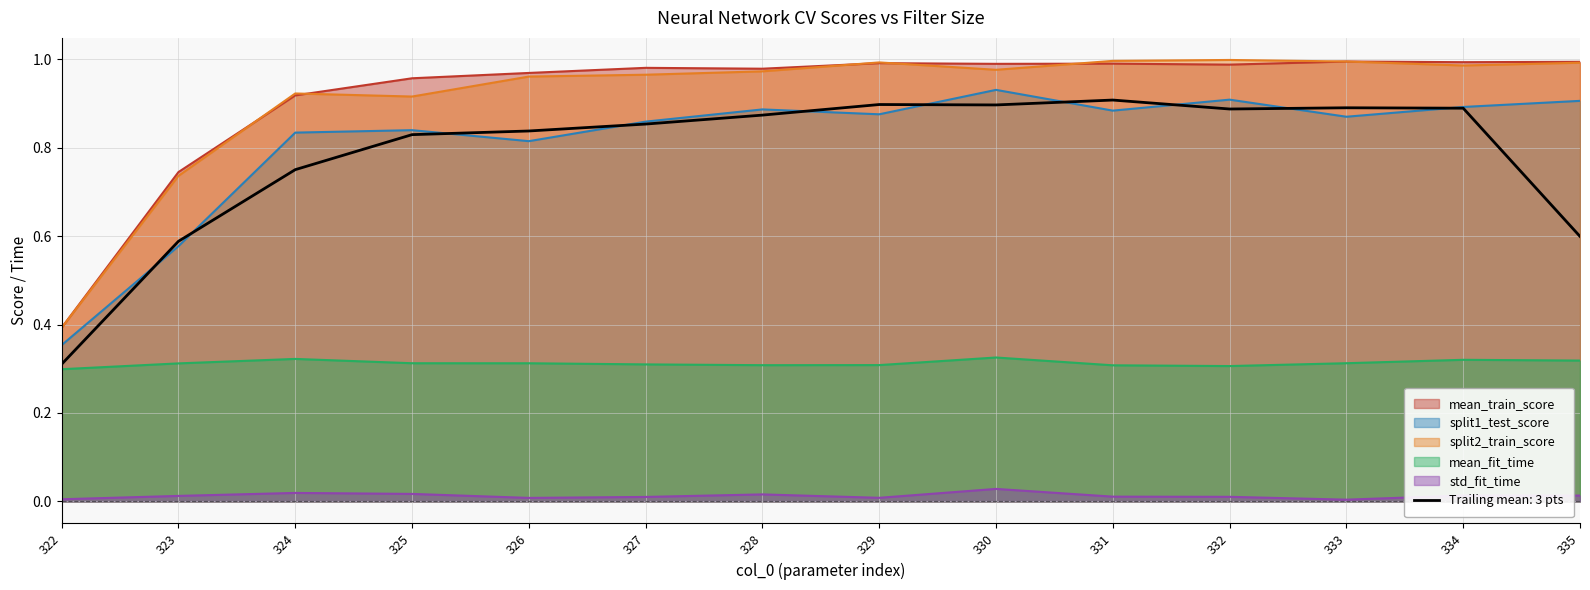

True or false: mean_fit_time and mean_train_score cross at least once.

False